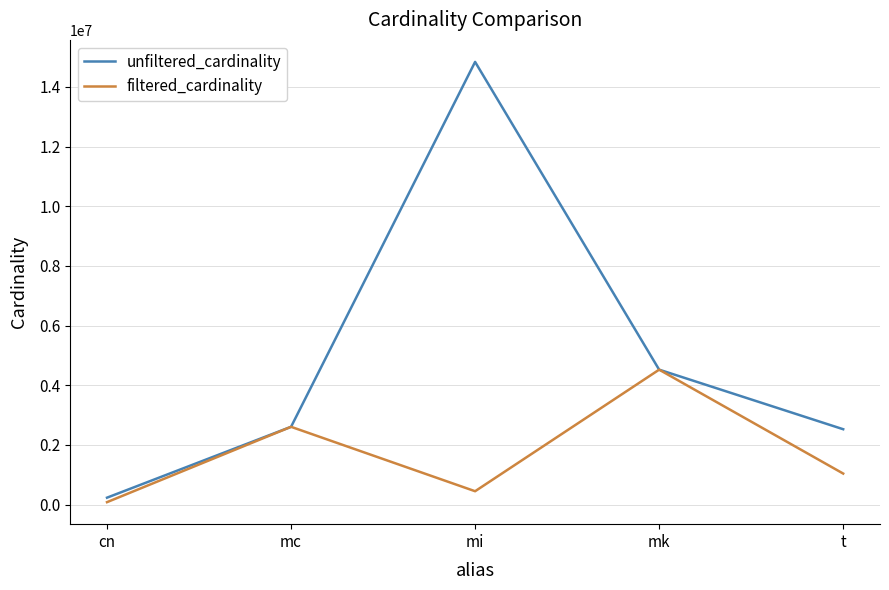

Rank the series at t from highest to lowest value.

unfiltered_cardinality, filtered_cardinality